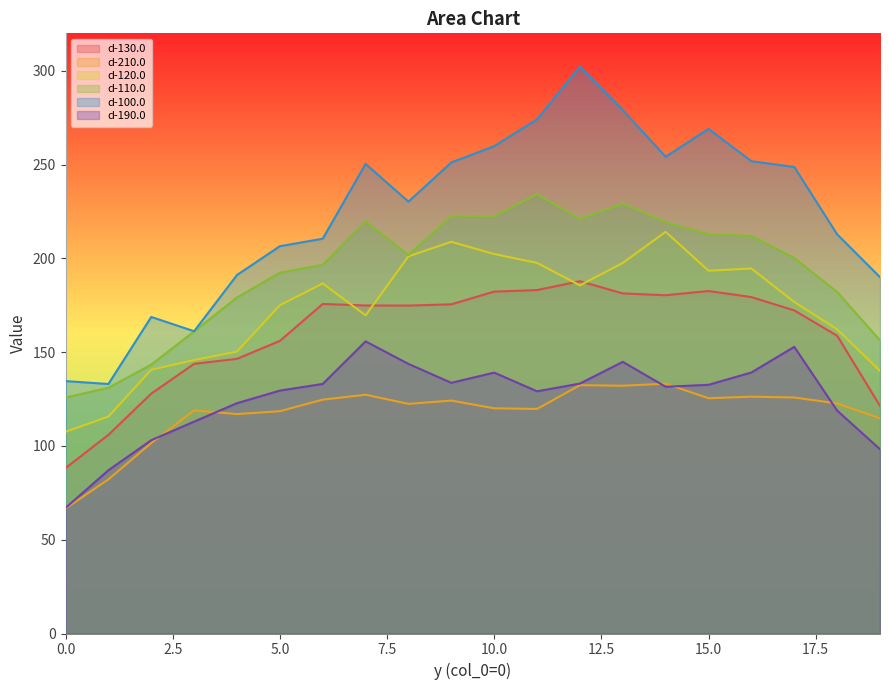

Read the d-210.0 value at 8.

122.4